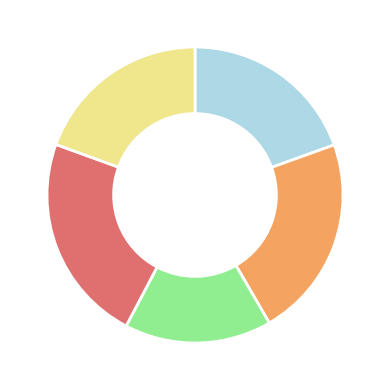

Does any single category account for the majority?

No